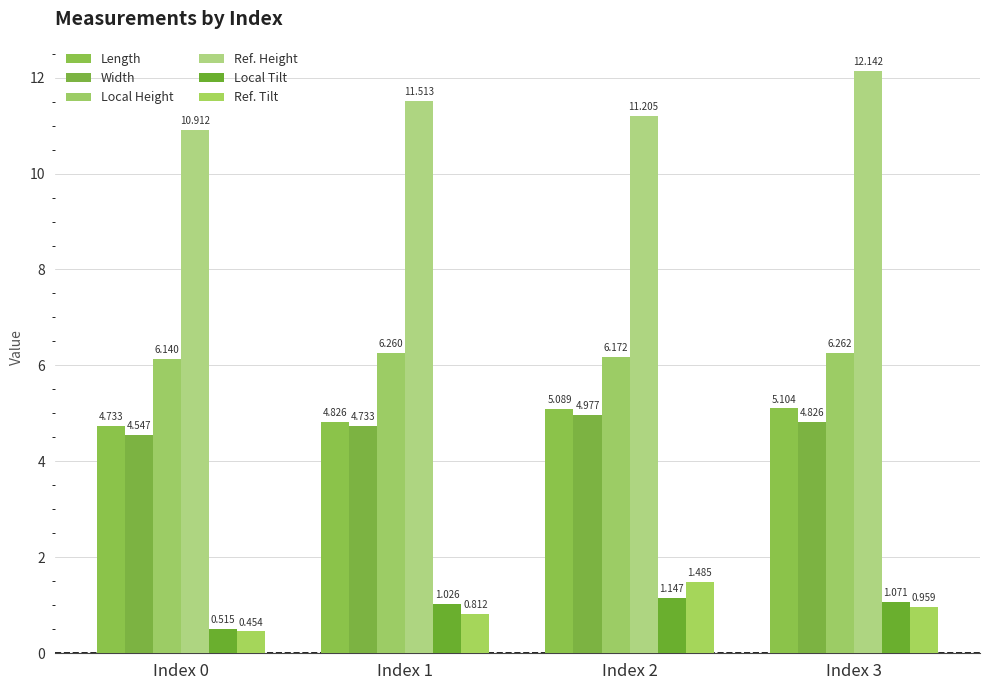

Which series has the widest spread of values?

Ref. Height